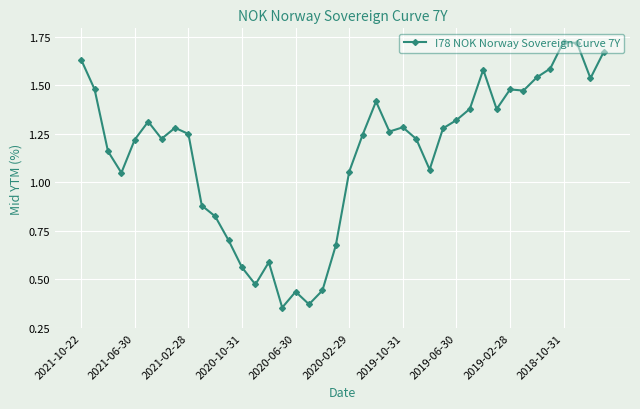

True or false: the data has more than 1 interior local peaks.

True